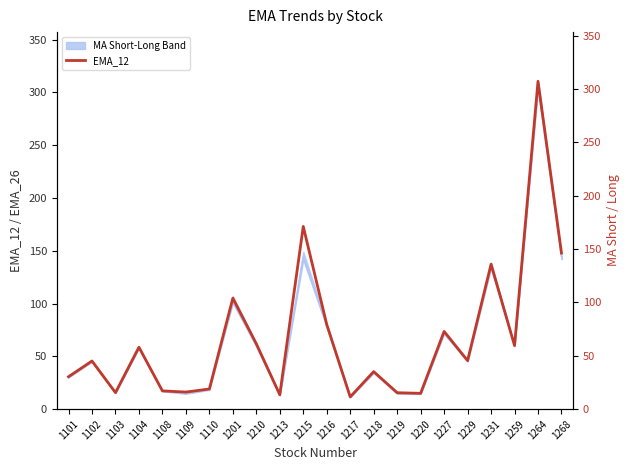

At which category is the sum across all series the highest?

1264